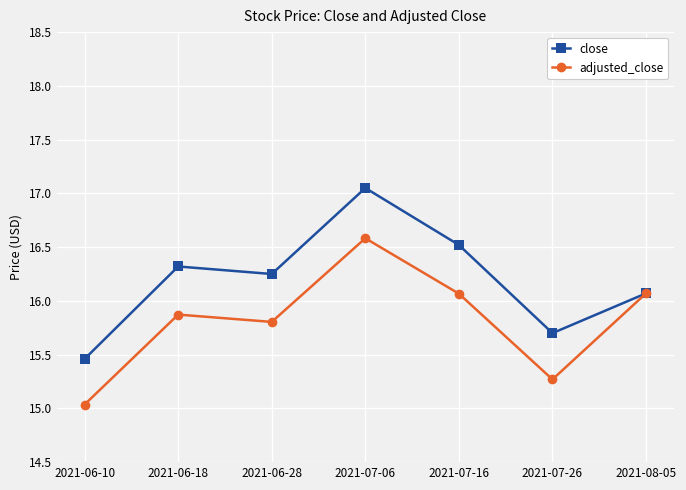

The adjusted_close series shows 16.1 at 2021-07-16. True or false?

True